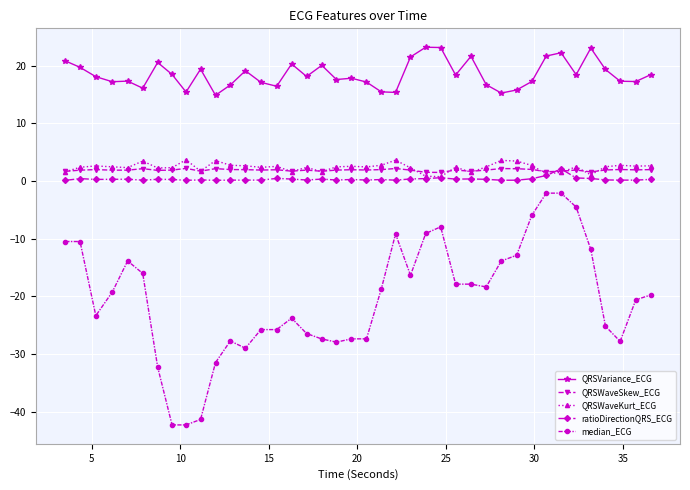

How many lines are shown in the chart?

5